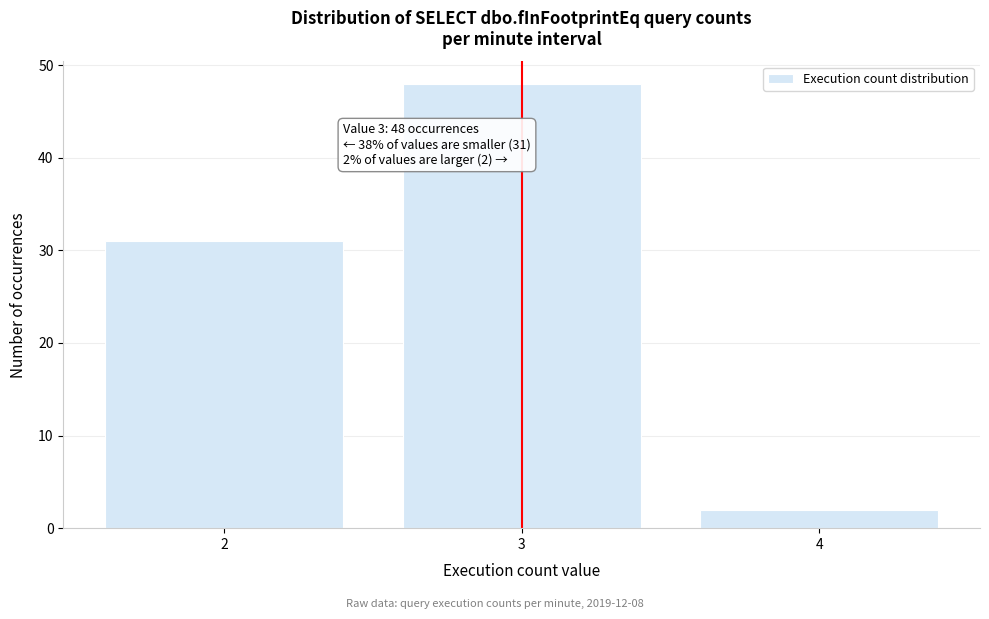

Reading left to right, extract all data points from this chart.

31	48	2